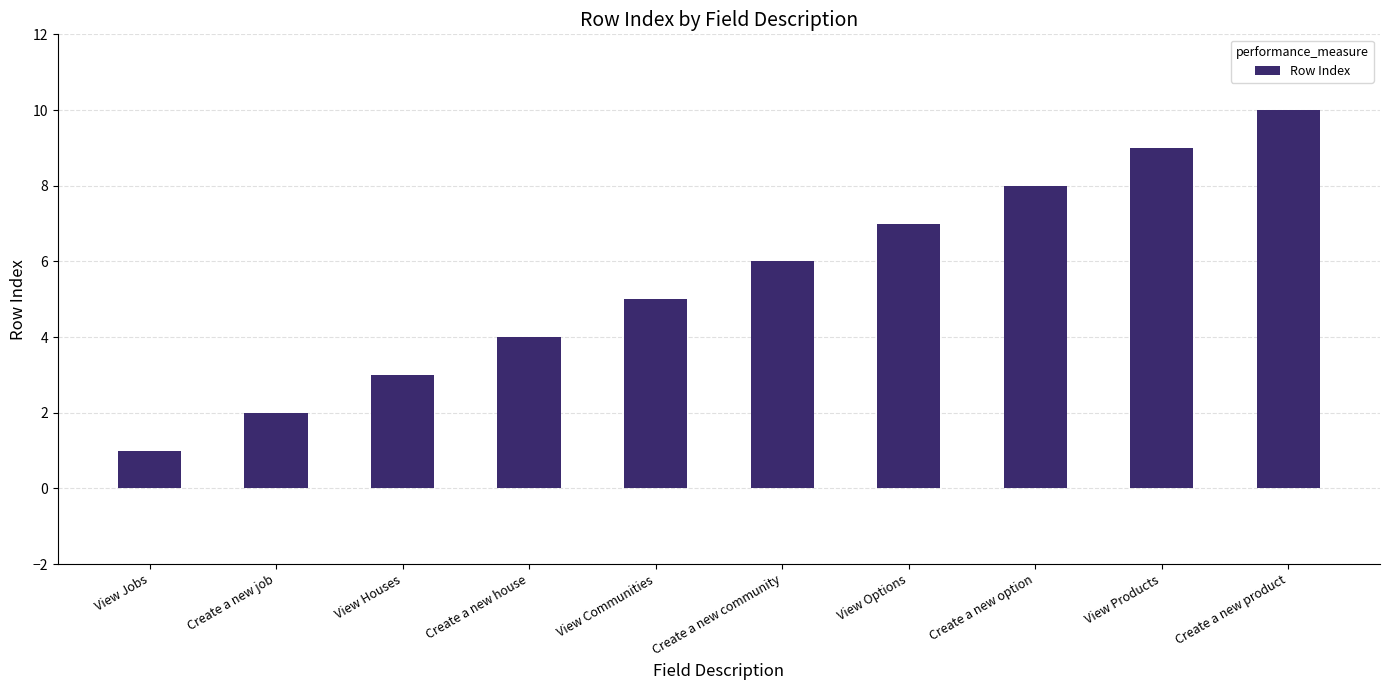

The value at Create a new option is 8. True or false?

True